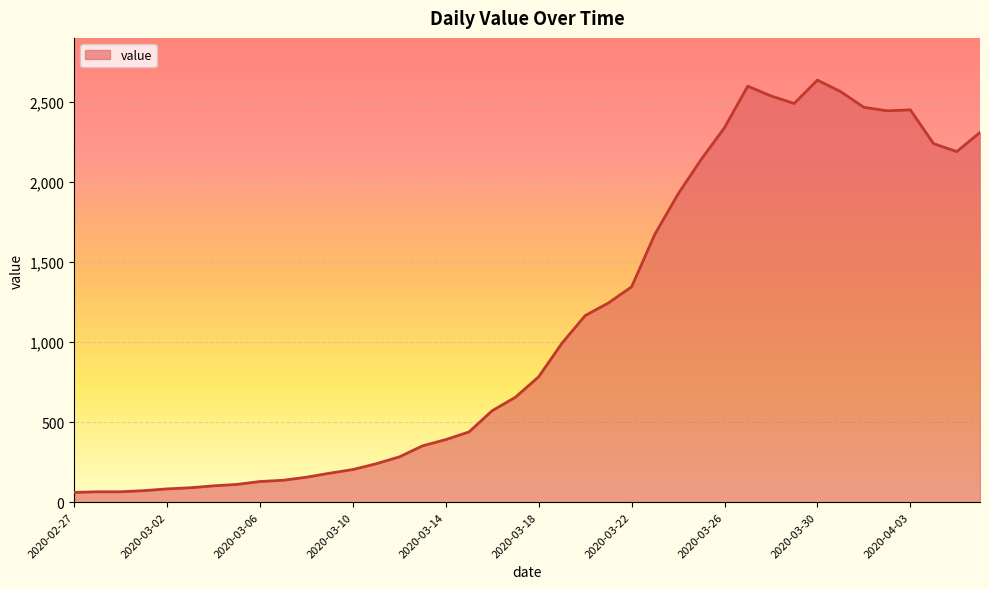

What is the difference between the maximum and minimum values?

2577